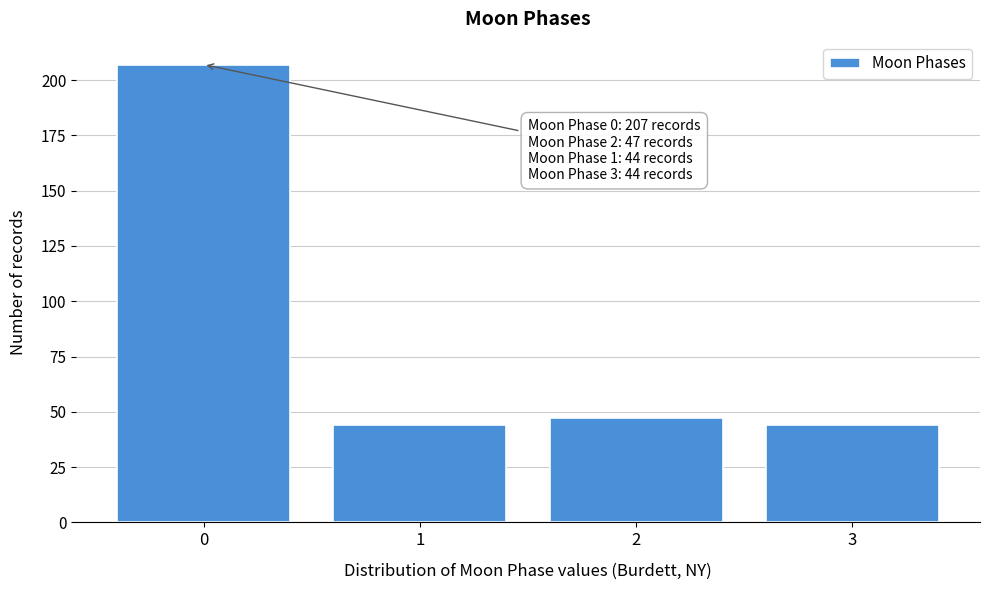

Which range on the x-axis has the tallest bar?

-0.5 to 0.5